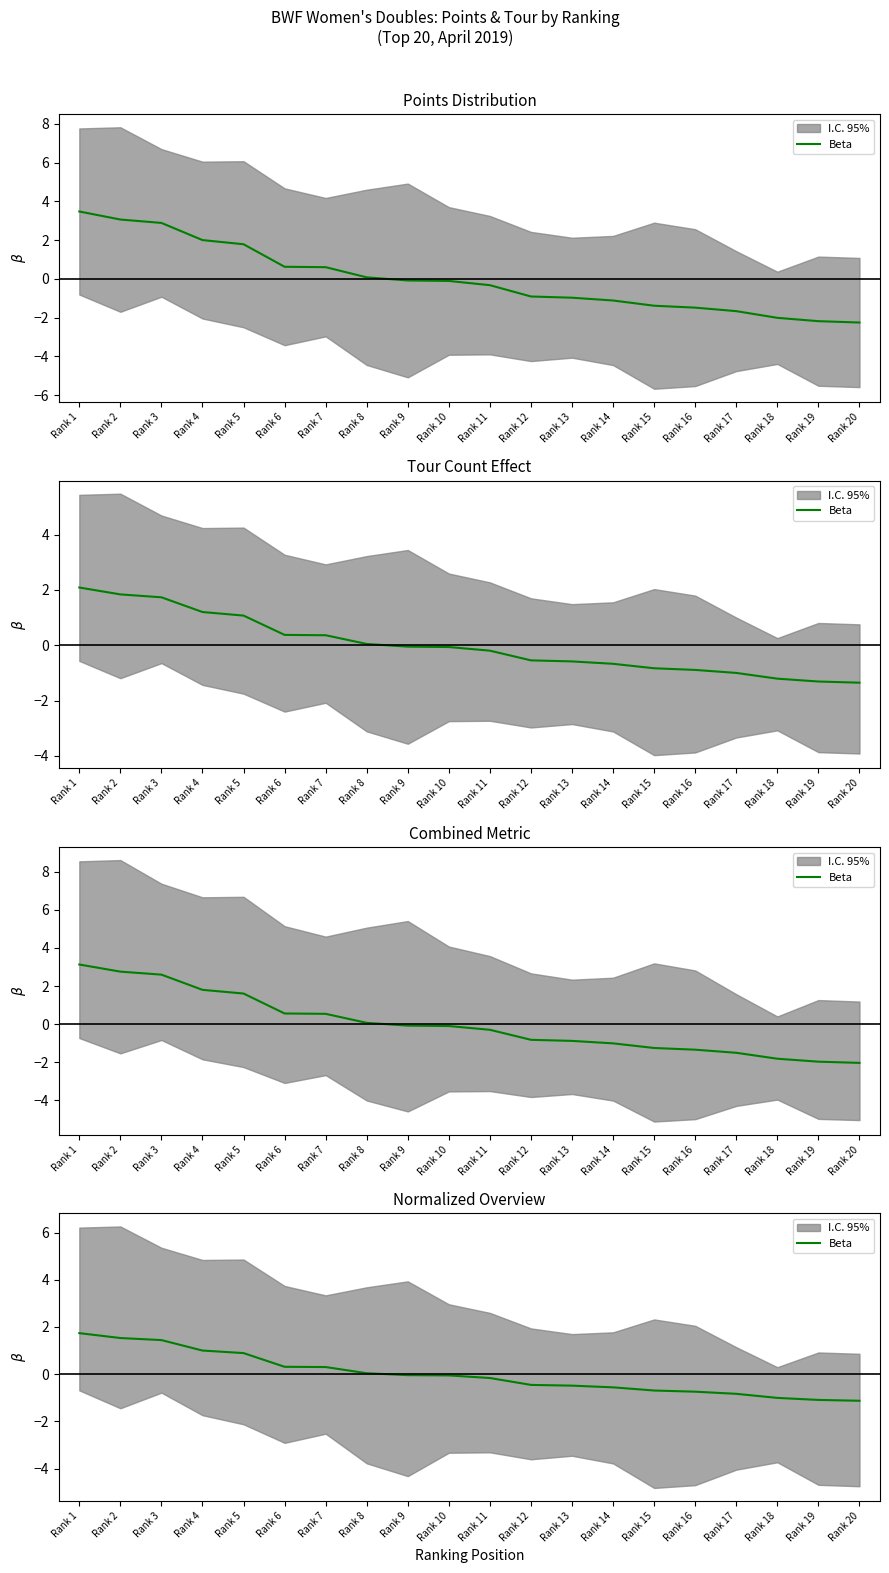

How many data points are above 0?

8